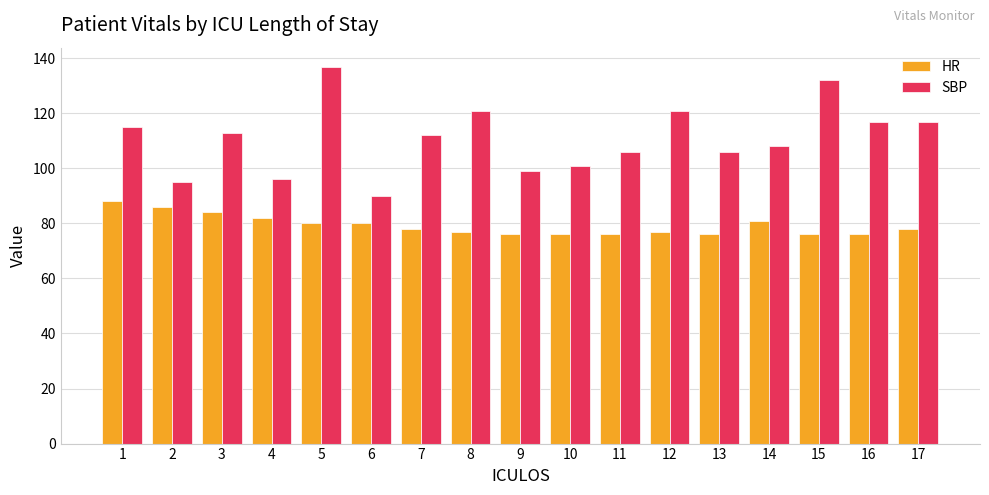

What is the smallest value displayed?

76